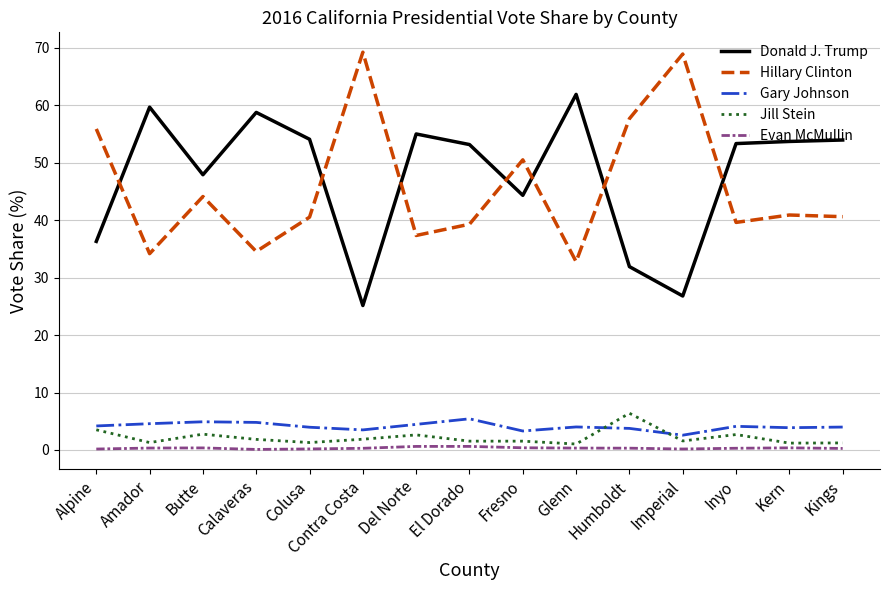

True or false: Jill Stein and Hillary Clinton cross at least once.

False